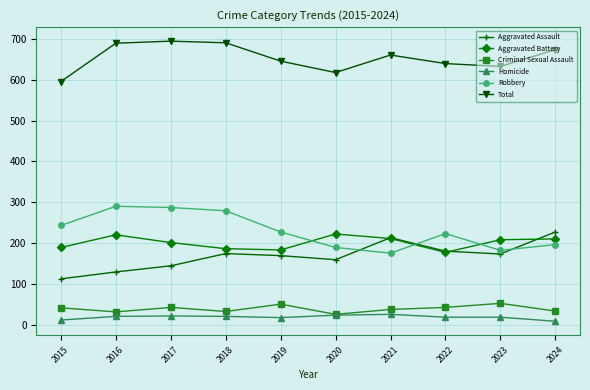

What is the average value of the Total series?

654